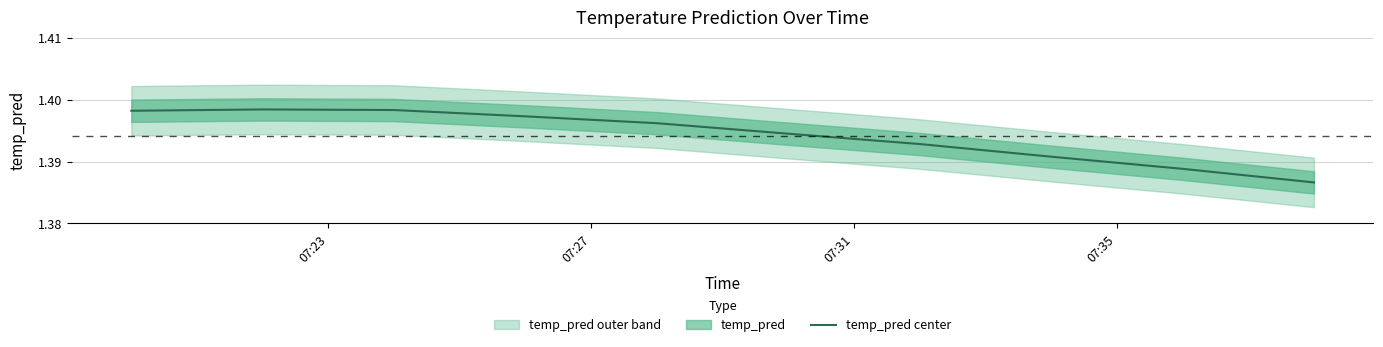

What is the label of the 10th point from the right?

07:23